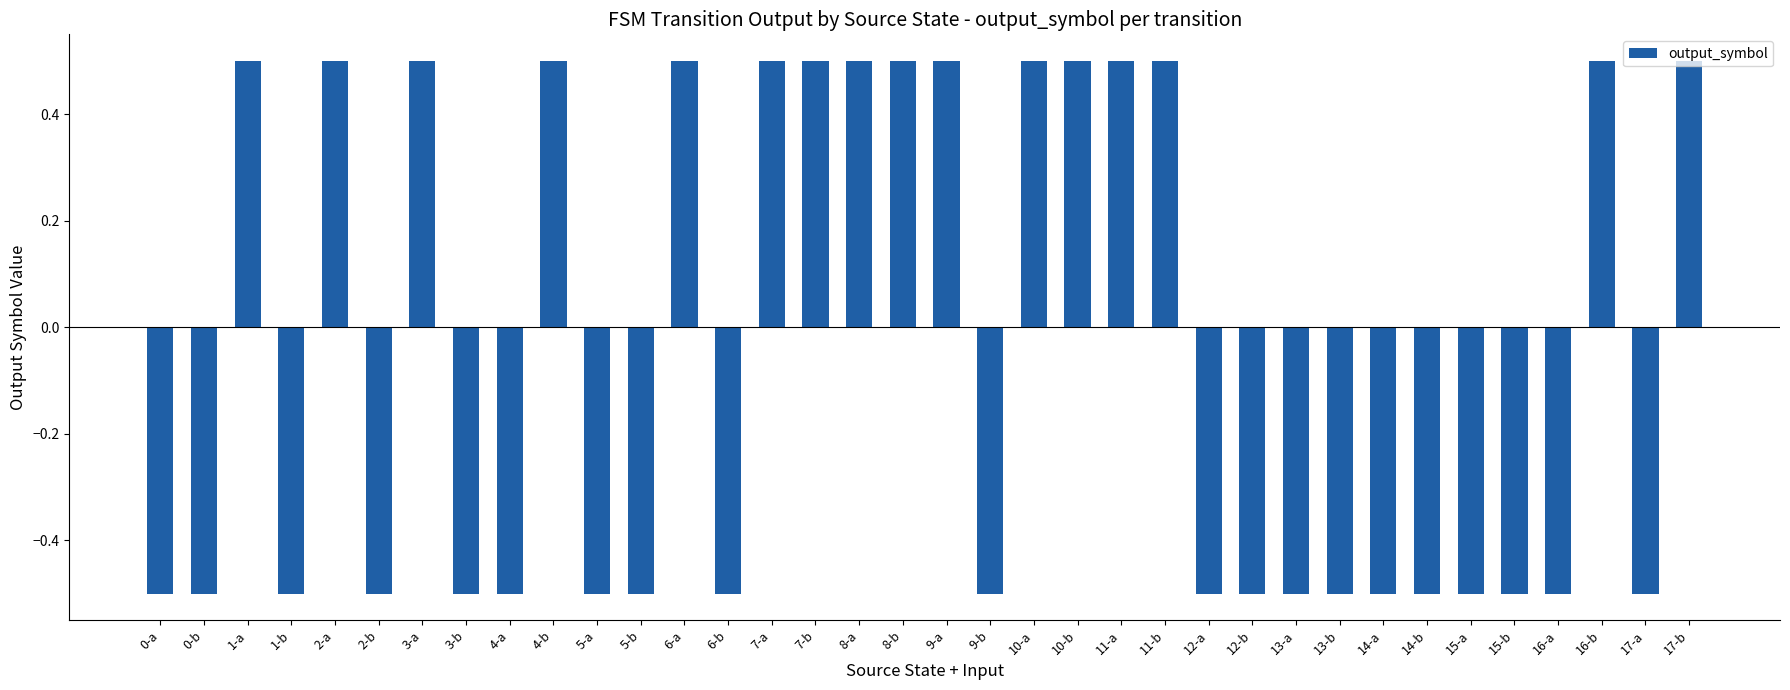

Where does the data first go above 0?

1-a